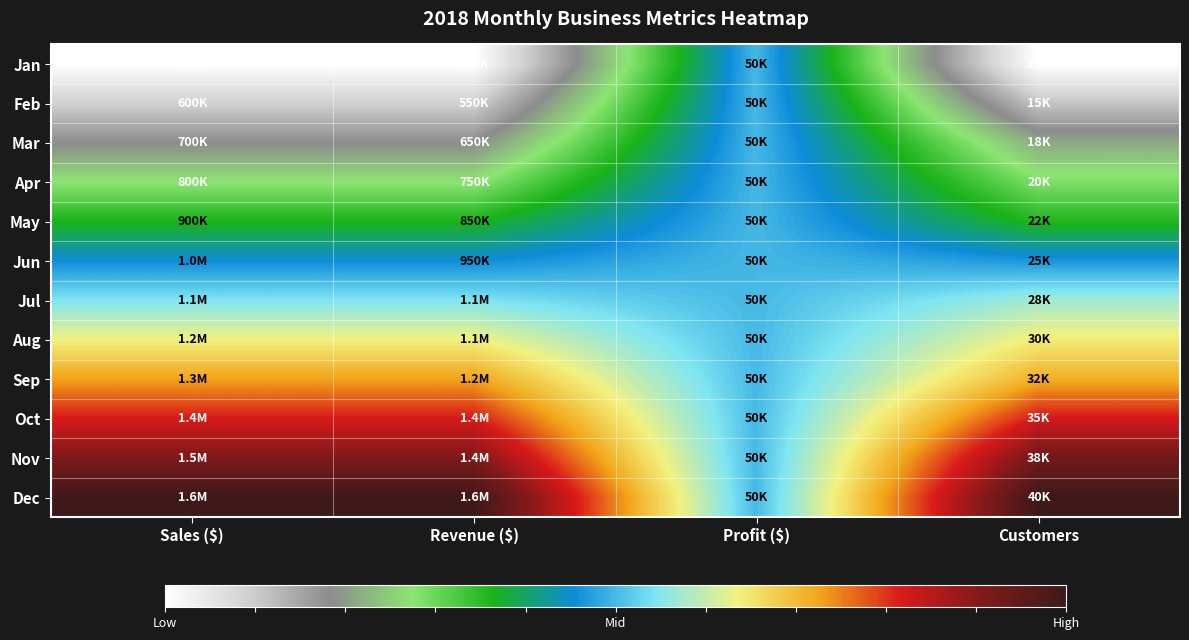

Count the number of data series in this chart.

12